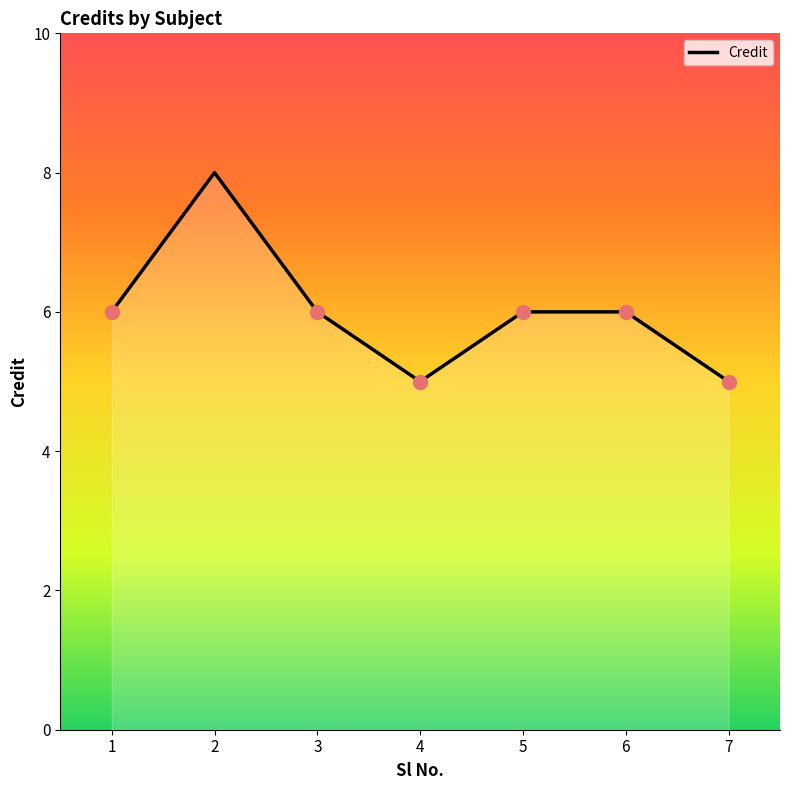

What is the sum of the values at 5 and 1?

12